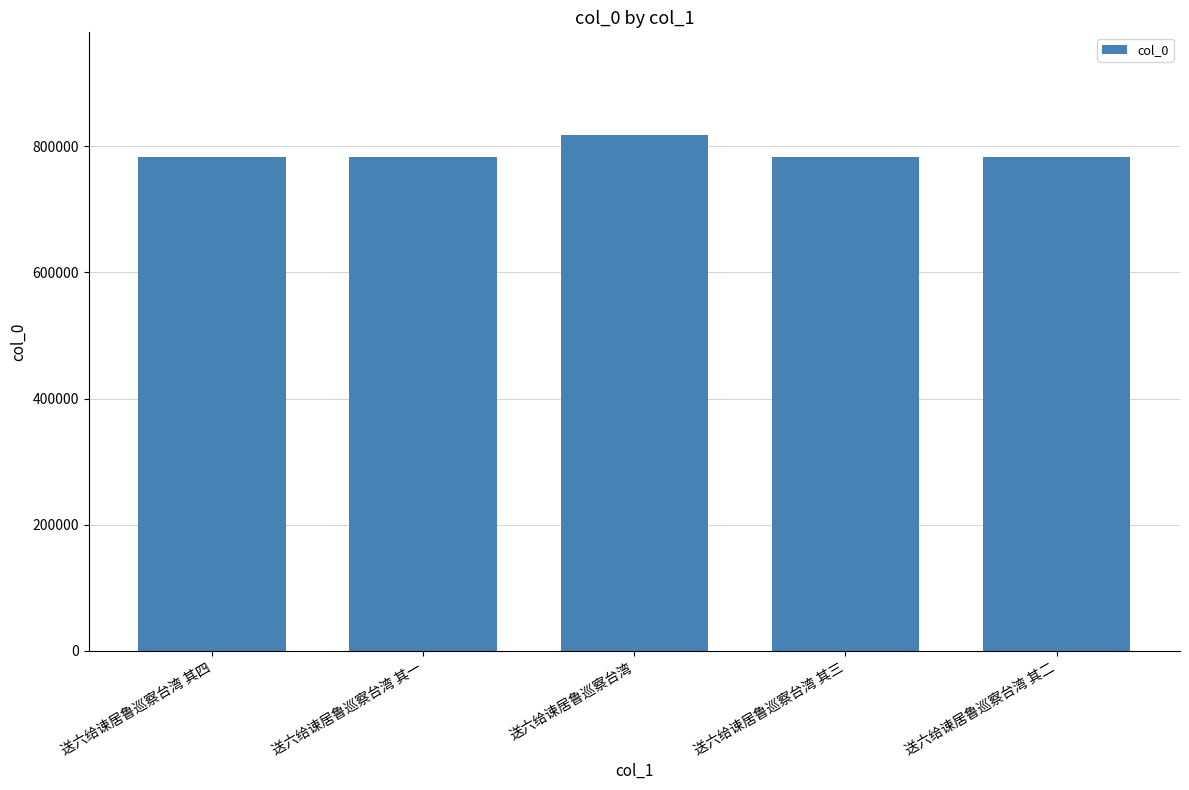

How many categories are shown in the chart?

5